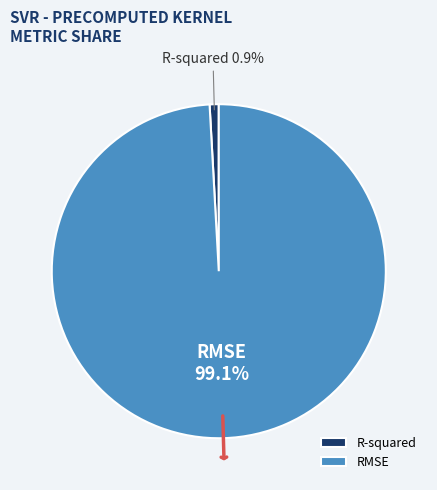

Does R-squared represent more than half of the total?

No